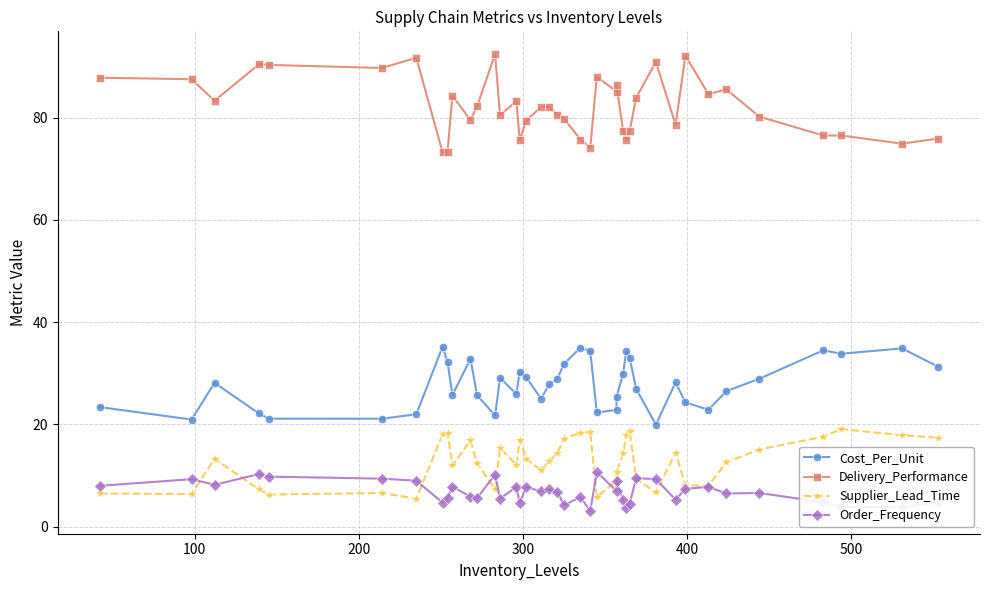

True or false: Delivery_Performance and Supplier_Lead_Time intersect in this chart.

False